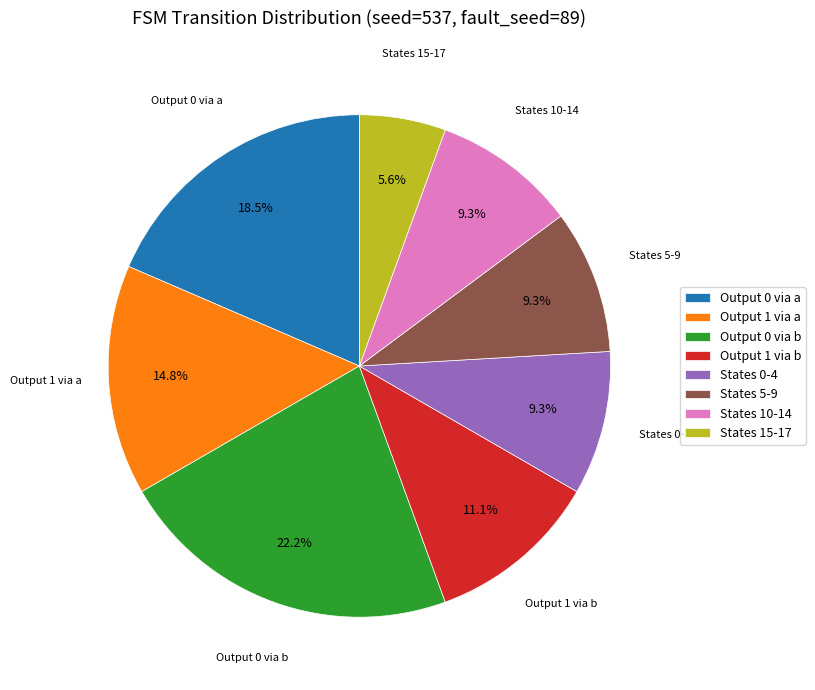

Is the sum of States 15-17 and Output 1 via b greater than half?

No